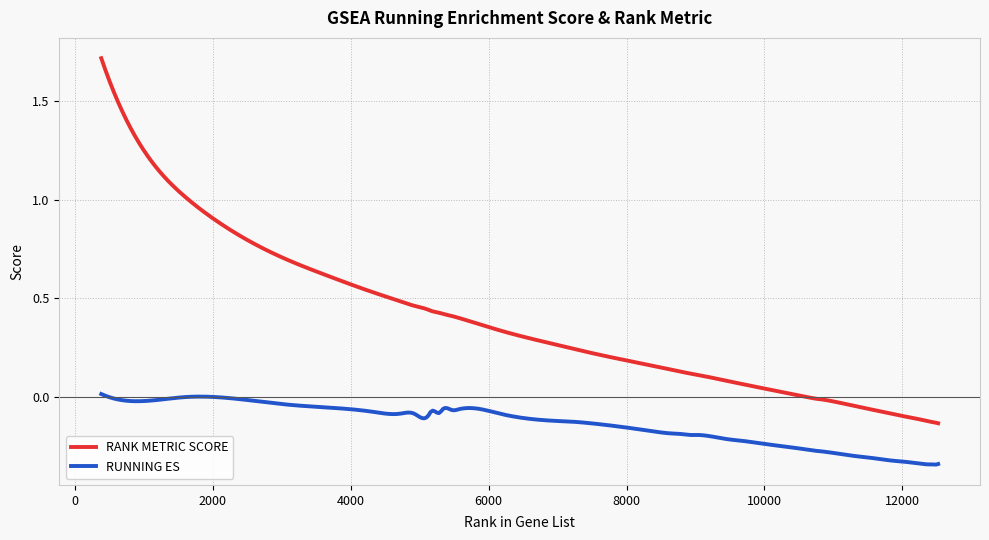

True or false: RANK METRIC SCORE and RUNNING ES intersect in this chart.

False